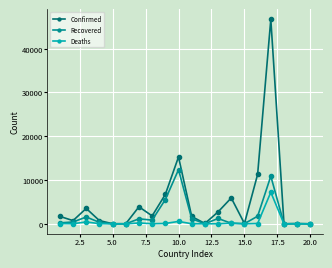

How many data points in Recovered are less than 422?

10